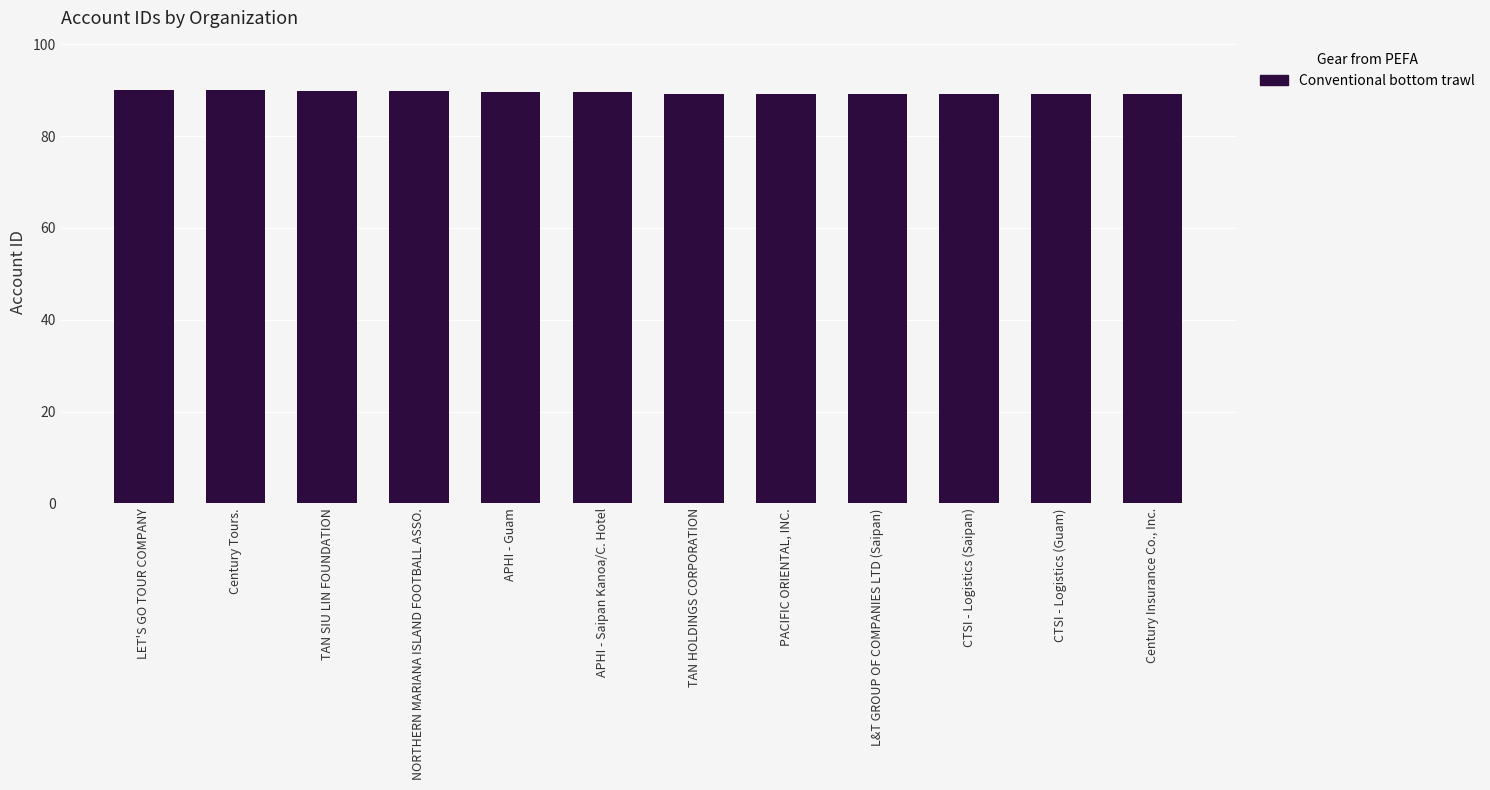

Approximately how many times larger is the value at APHI - Guam compared to L&T GROUP OF COMPANIES LTD (Saipan)?

1.0